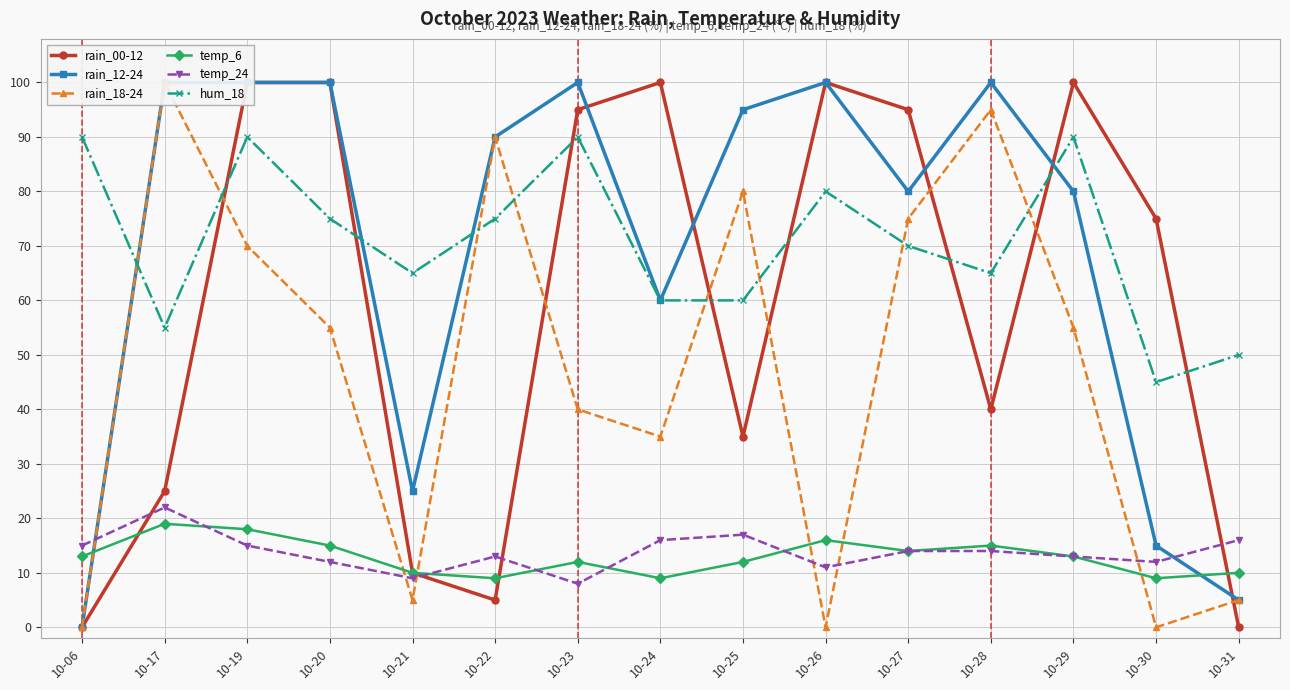

Is the value of rain_18-24 at 10-17 greater than the value of temp_24 at 10-23?

Yes